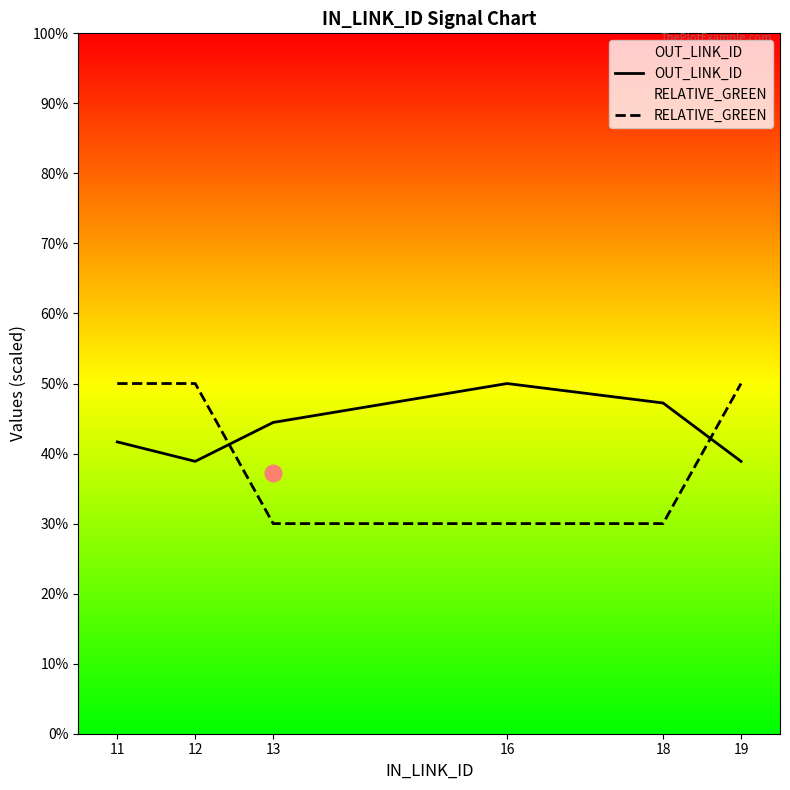

Reading right to left, what are all the values shown in this chart?

OUT_LINK_ID: 7.8	9.4	10.0	8.9	7.8	8.3
RELATIVE_GREEN: 10.0	6.0	6.0	6.0	10.0	10.0